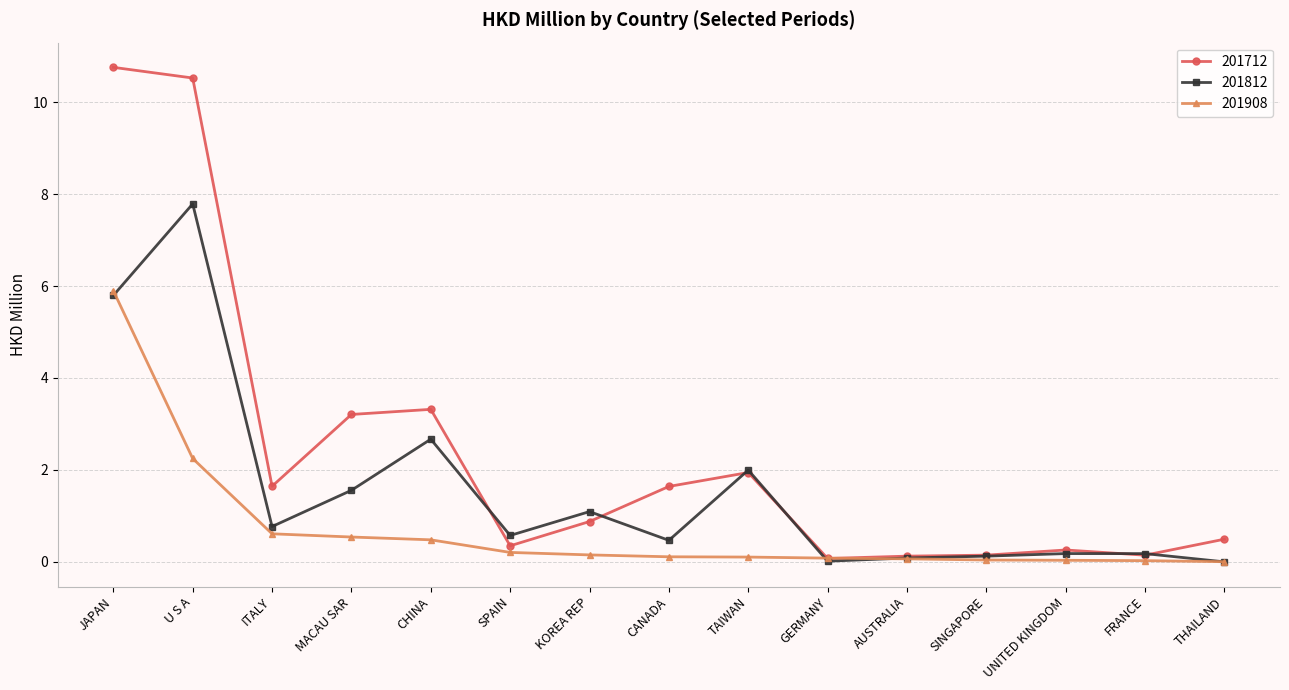

List the series in order of their peak value, highest first.

201712, 201812, 201908